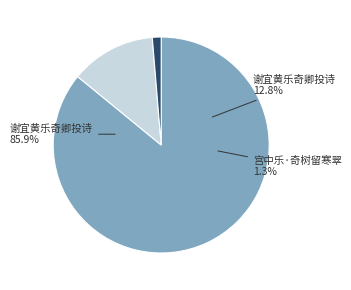

To the nearest percent, what is the difference between the largest and smallest slice percentages?

85%